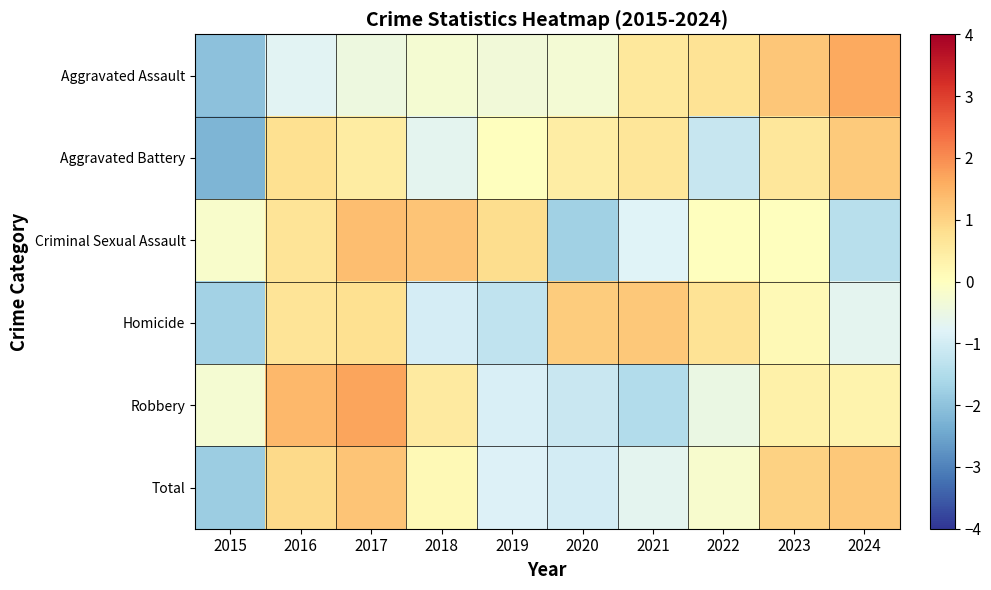

At 2022, list the series in order from smallest to largest.

Aggravated Battery, Robbery, Total, Criminal Sexual Assault, Aggravated Assault, Homicide